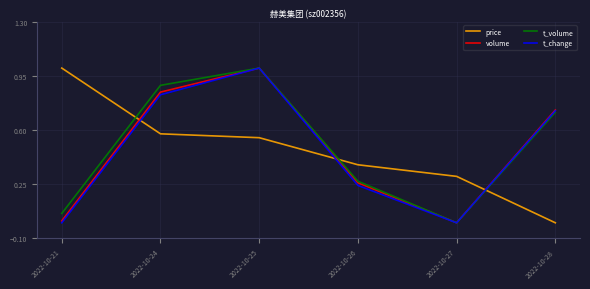

True or false: price has more than 0 points higher than both neighbors.

False